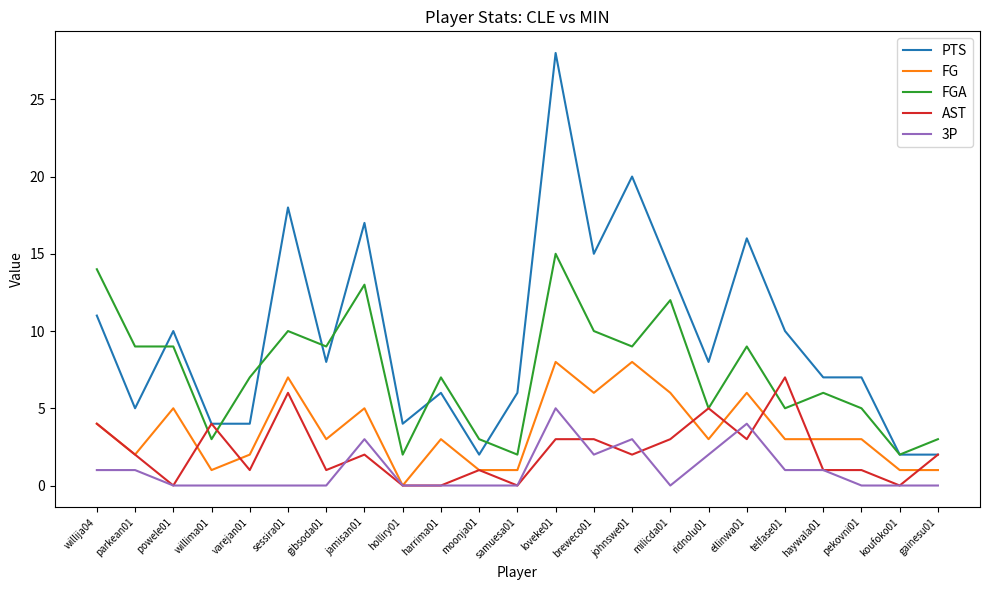

Which series has the widest spread of values?

PTS